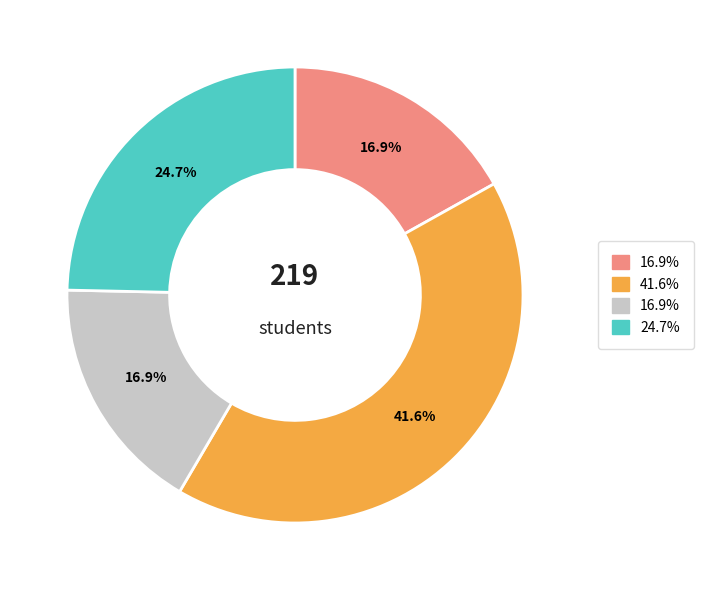

Does any single category account for the majority?

No